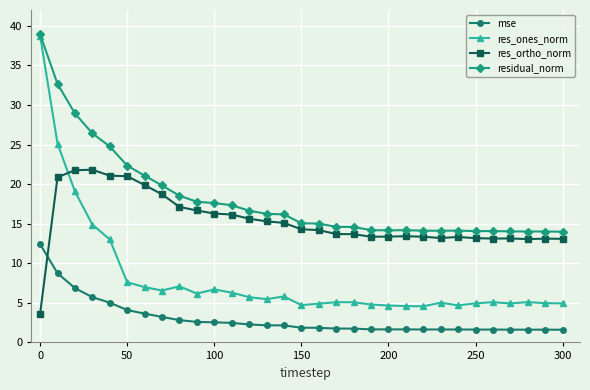

What is the value of the res_ortho_norm point at the 18th from the left?

13.7